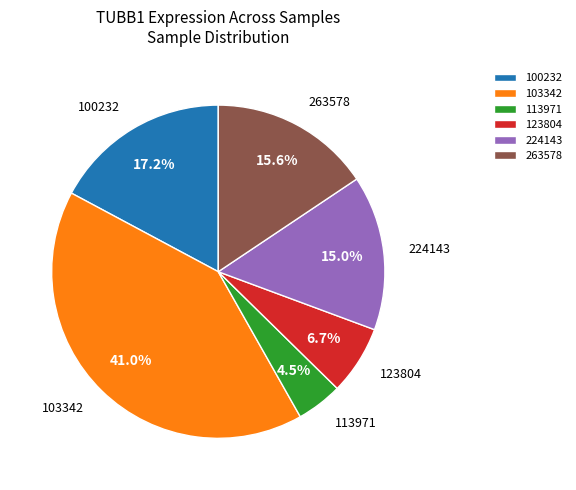

Rank the categories by value from highest to lowest.

103342, 100232, 263578, 224143, 123804, 113971